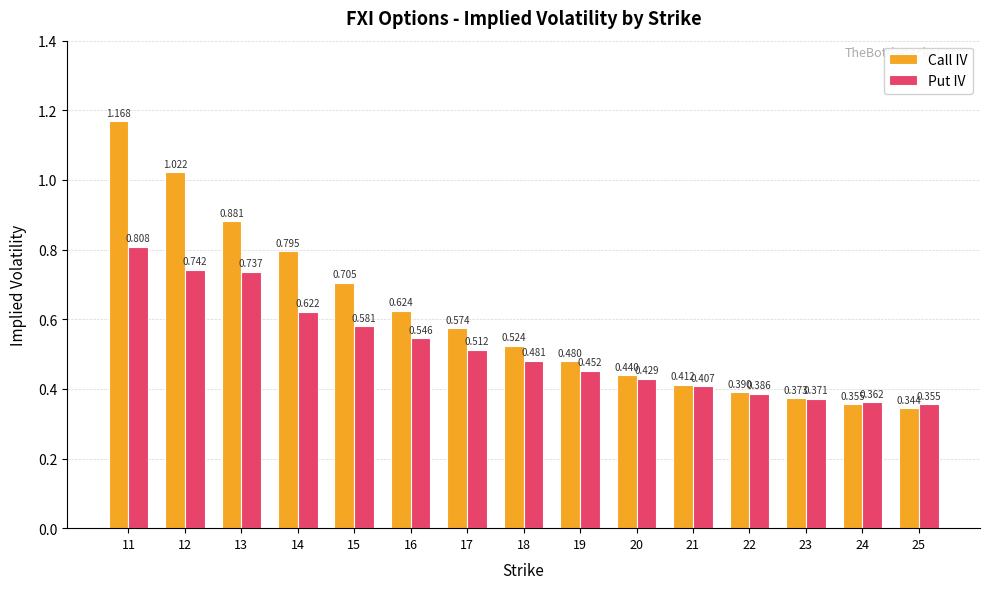

Is the value of Put IV at 23 greater than the value of Call IV at 24?

Yes